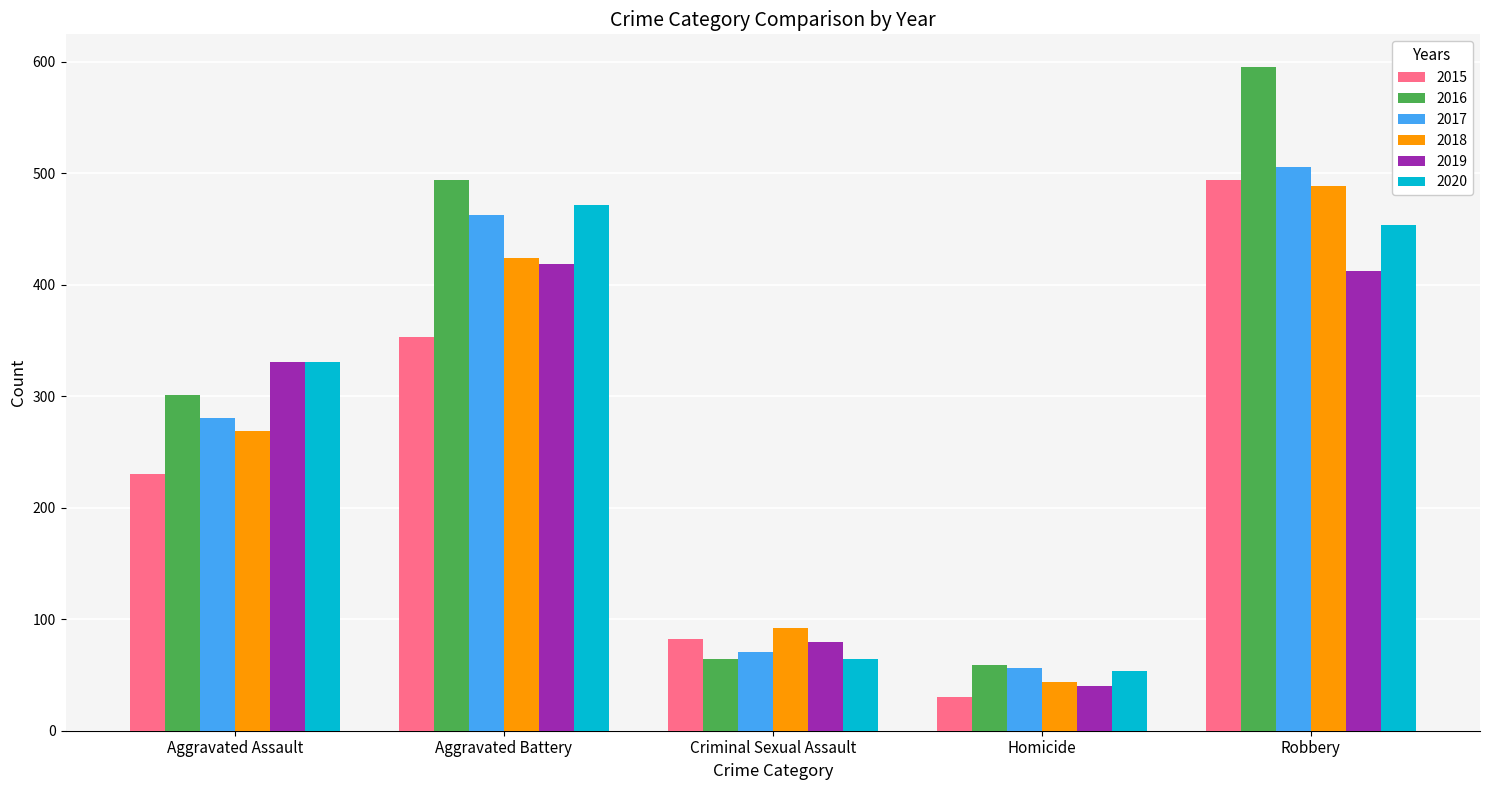

Is it true that 2020 equals 64 at Criminal Sexual Assault?

True